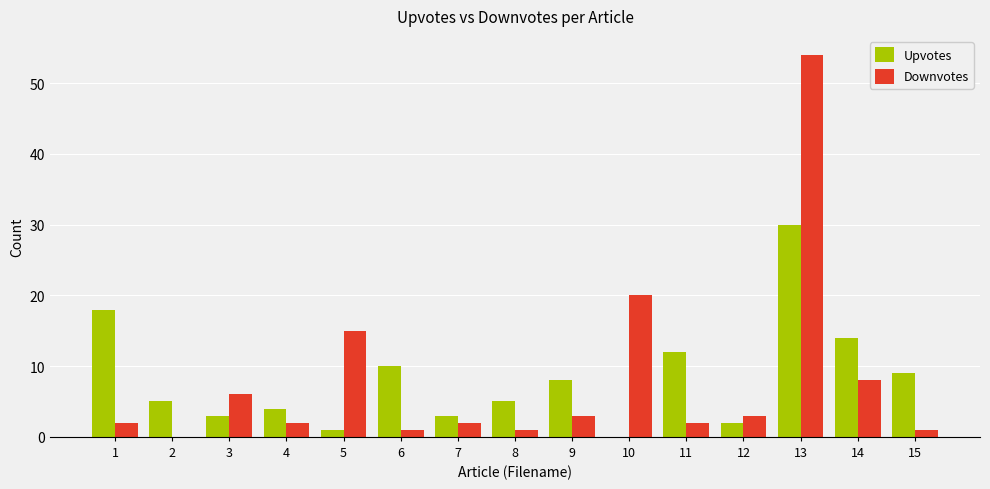

Which series has the widest spread of values?

Downvotes